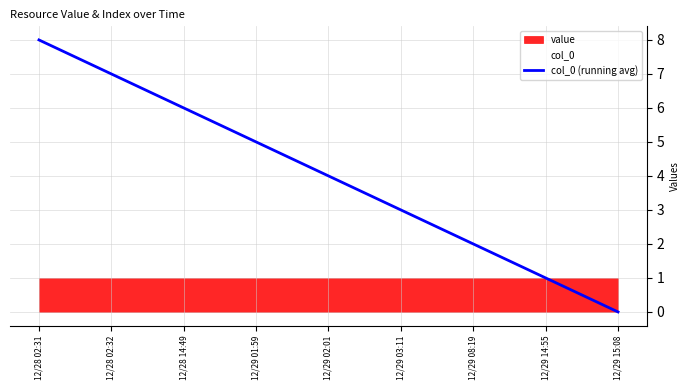

What is the ratio of the value at 12/28 02:32 to the value at 12/29 03:11?

2.3